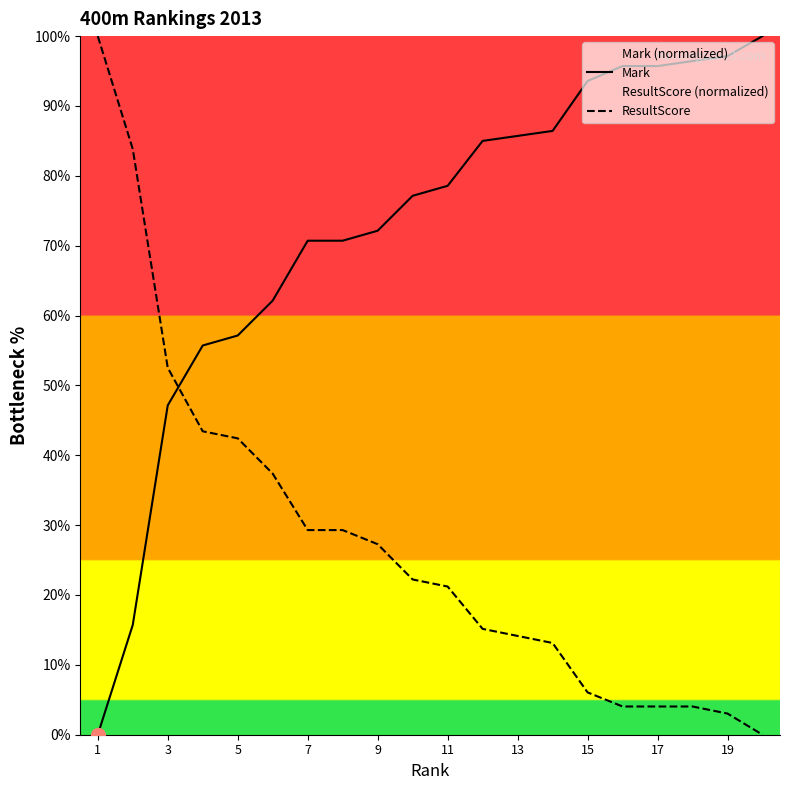

What are all the series names shown in the legend?

Mark, ResultScore